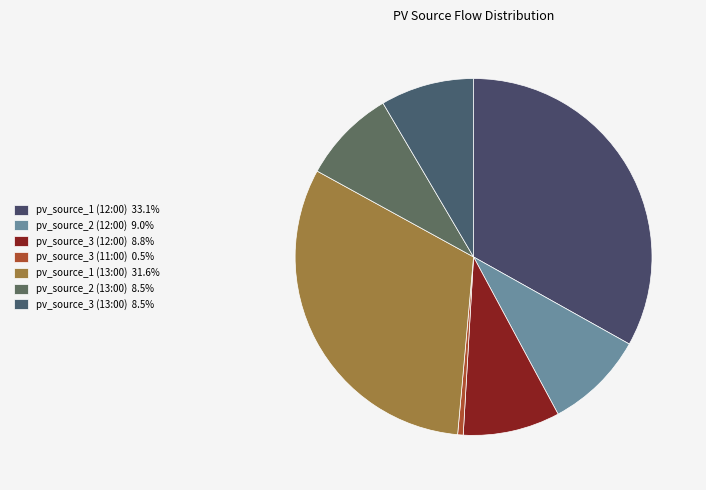

To the nearest percent, what is the average slice percentage?

14%